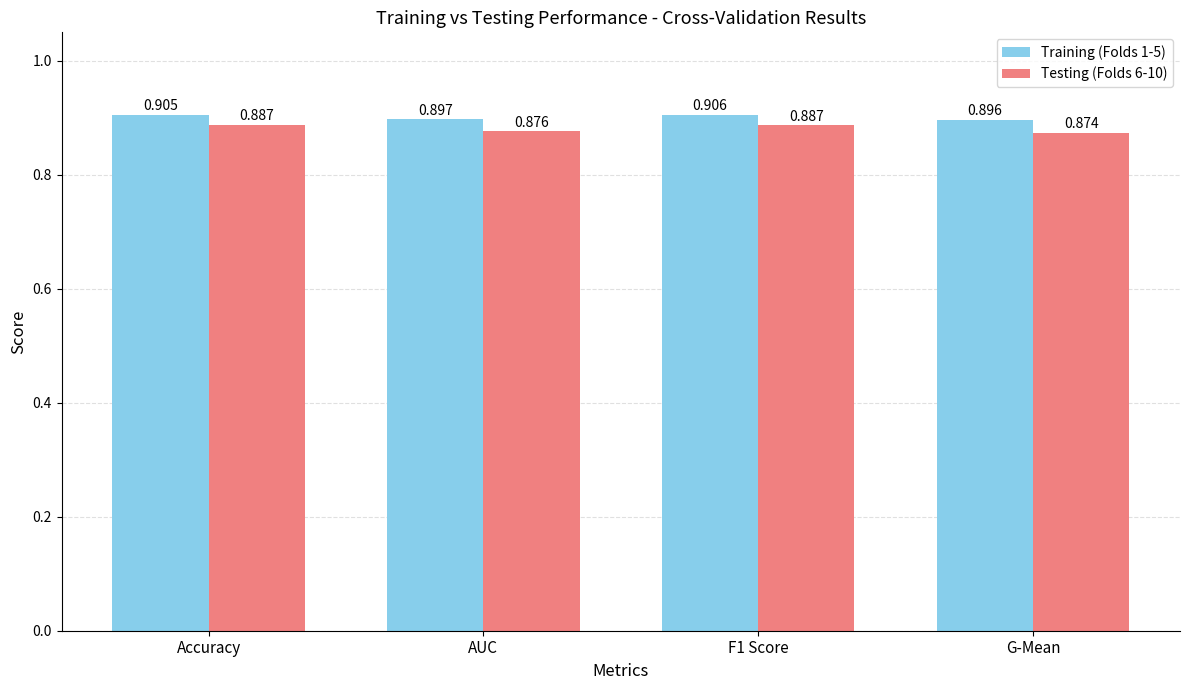

How many Testing (Folds 6-10) values are between 0 and 1?

4